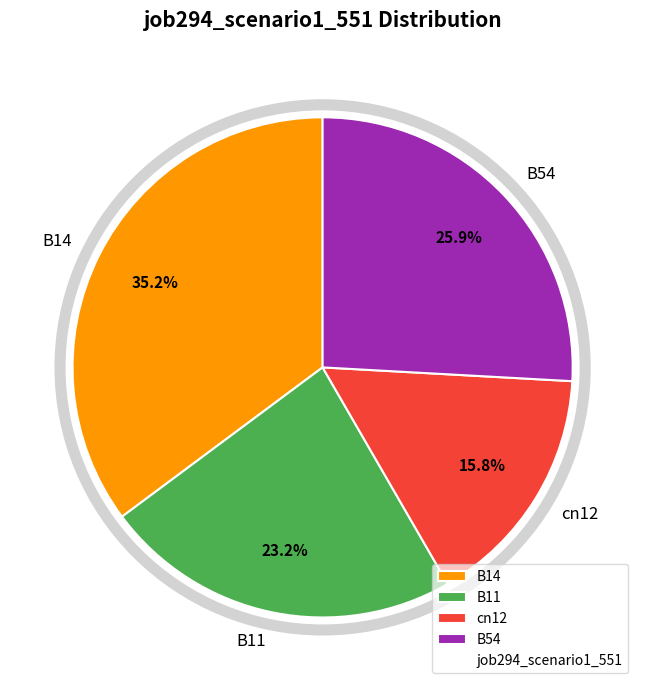

Which category has the smallest portion of the pie?

cn12